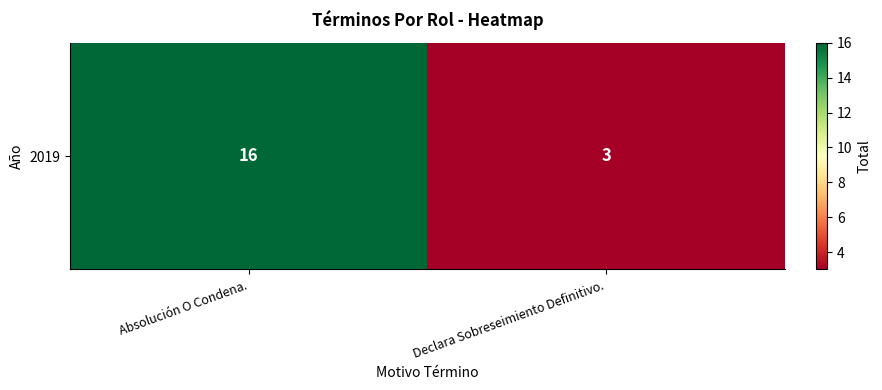

What is the sum of the values at Declara Sobreseimiento Definitivo. and Absolución O Condena.?

19